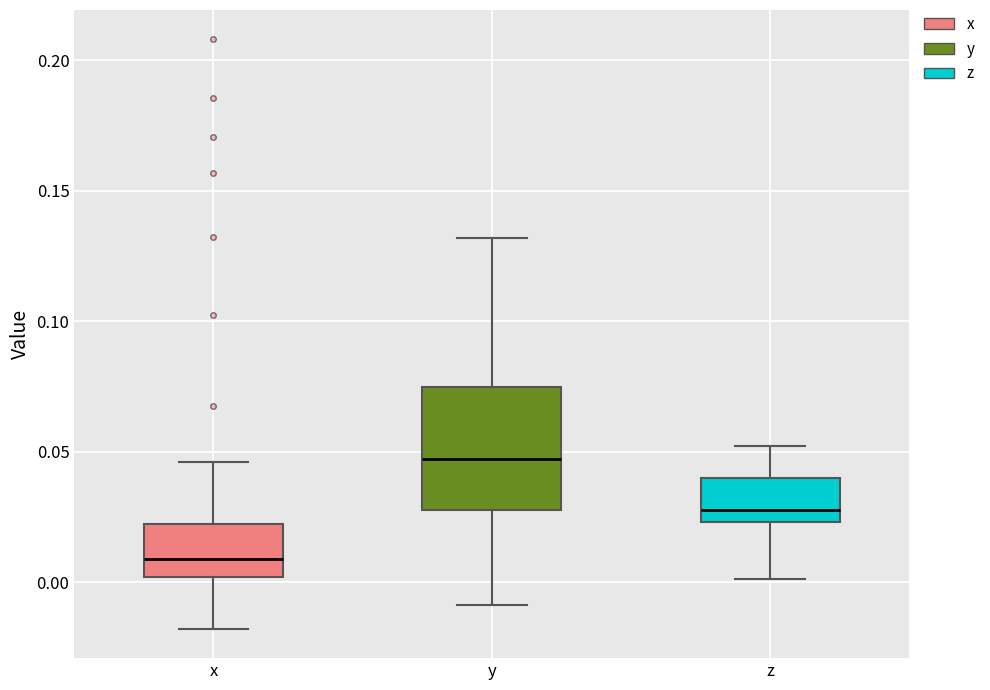

Which box's median line is the lowest?

x